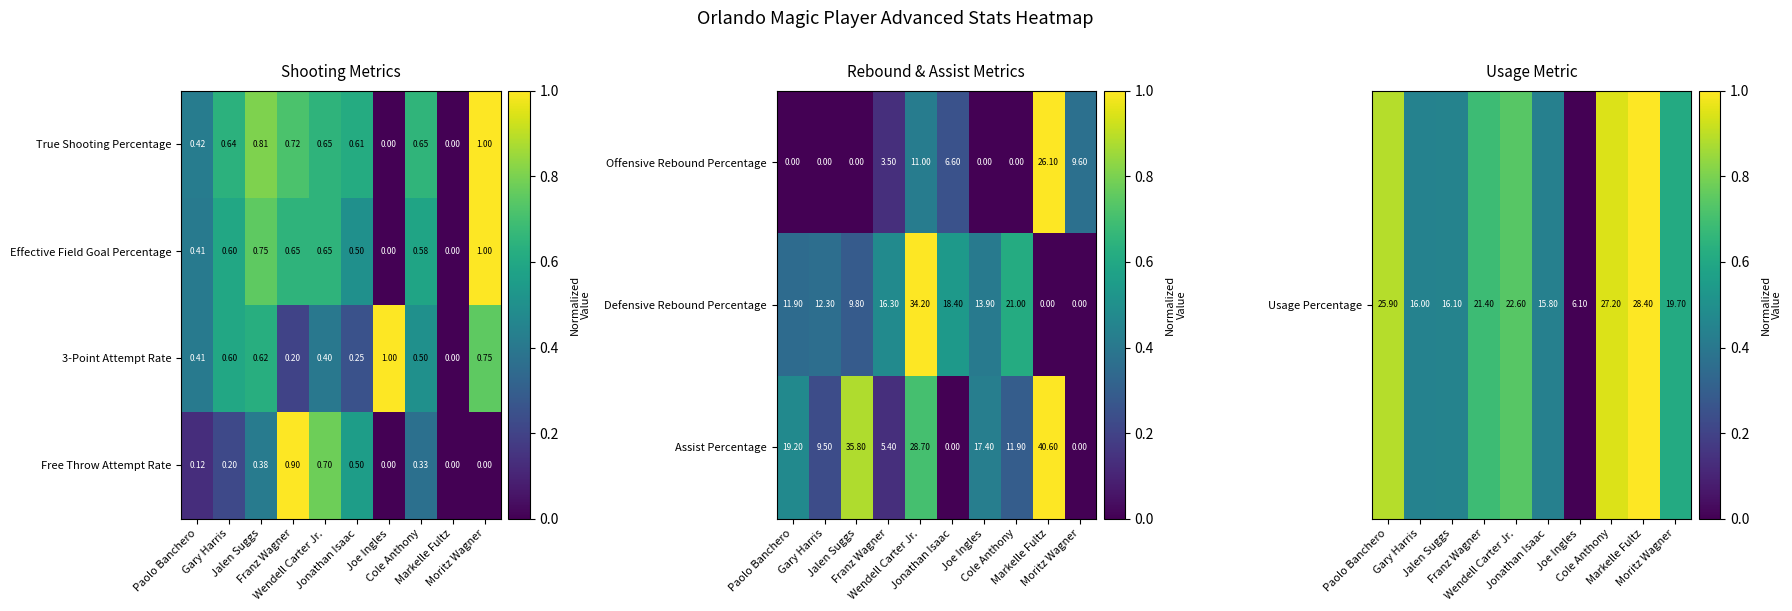

How many values in True Shooting Percentage are above zero?

8